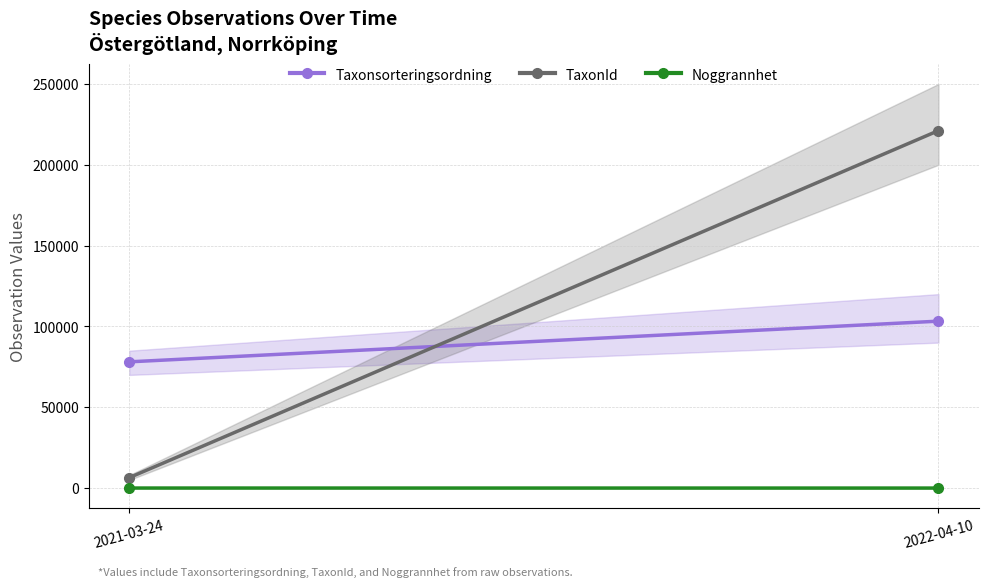

How many lines are shown in the chart?

3